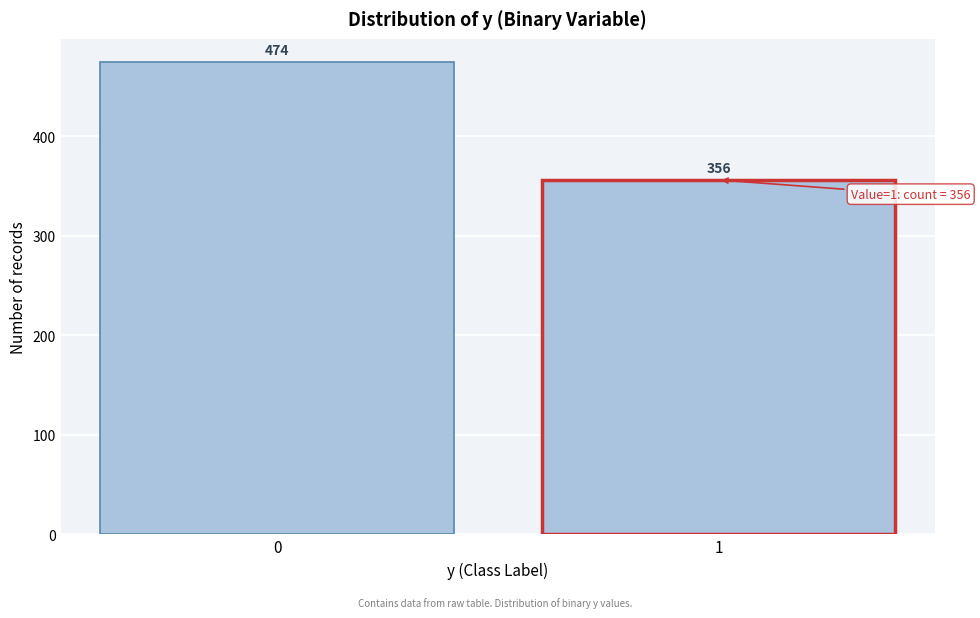

Reading left to right, list all the values displayed in this chart.

0=474	1=356